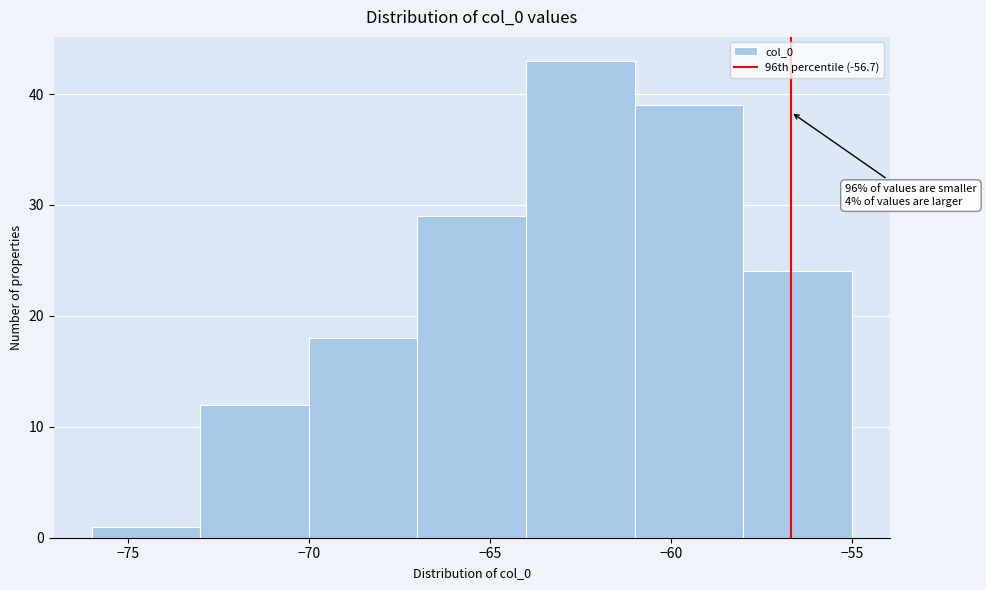

Over which range of the x-axis is the bar tallest?

-64 to -61